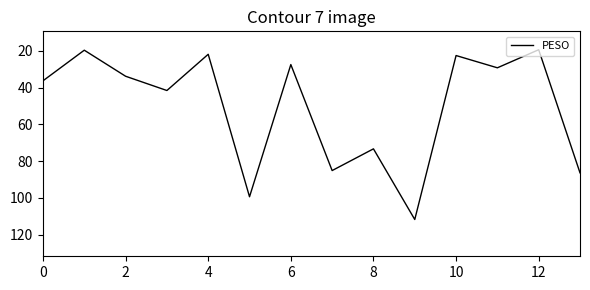

What is the minimum value shown in the chart?

19.4